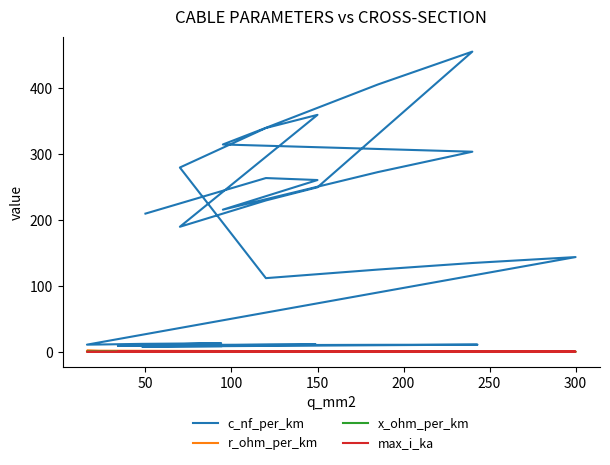

True or false: r_ohm_per_km has more than 0 interior local peaks.

True